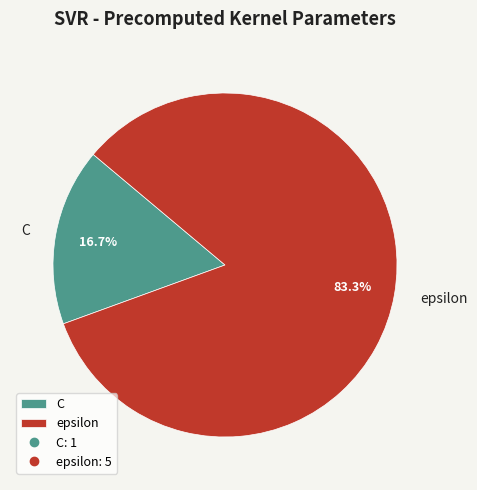

Count the number of slices in the pie.

2